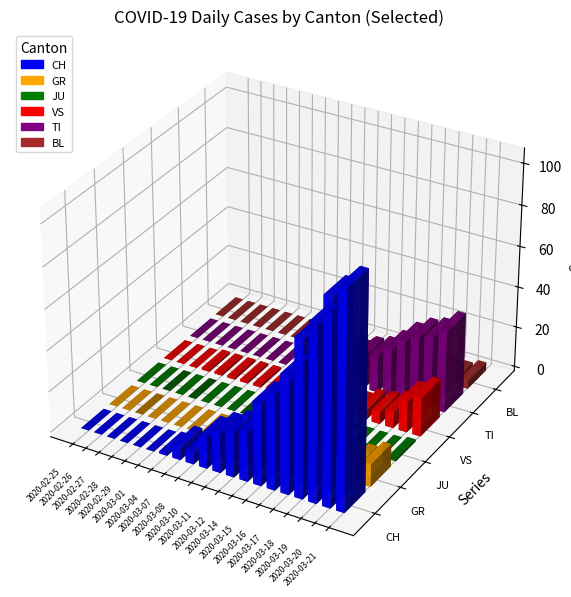

At which label does CH reach its peak?

2020-03-21